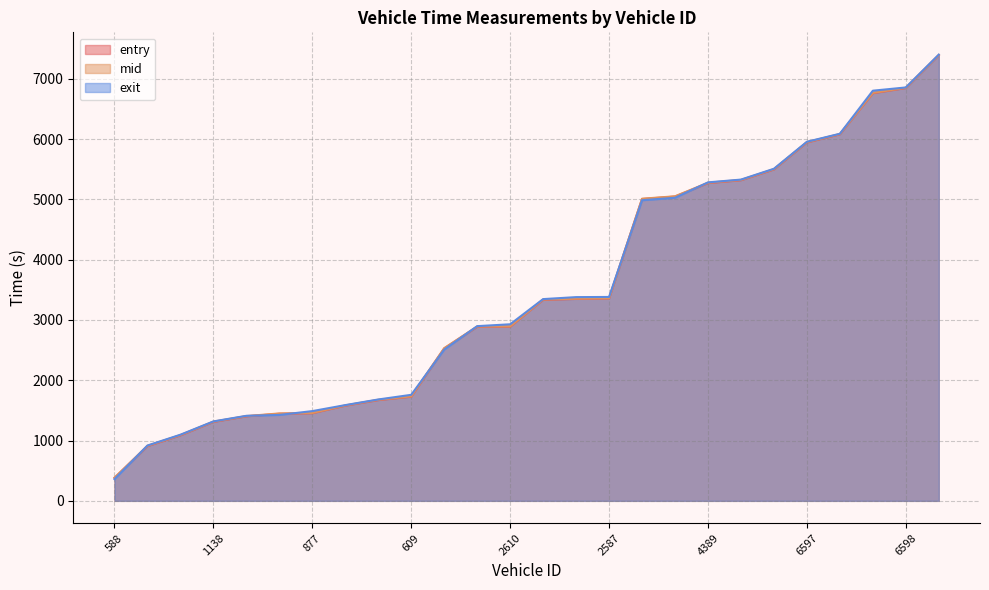

What is the sum of all mid values?

90576.5